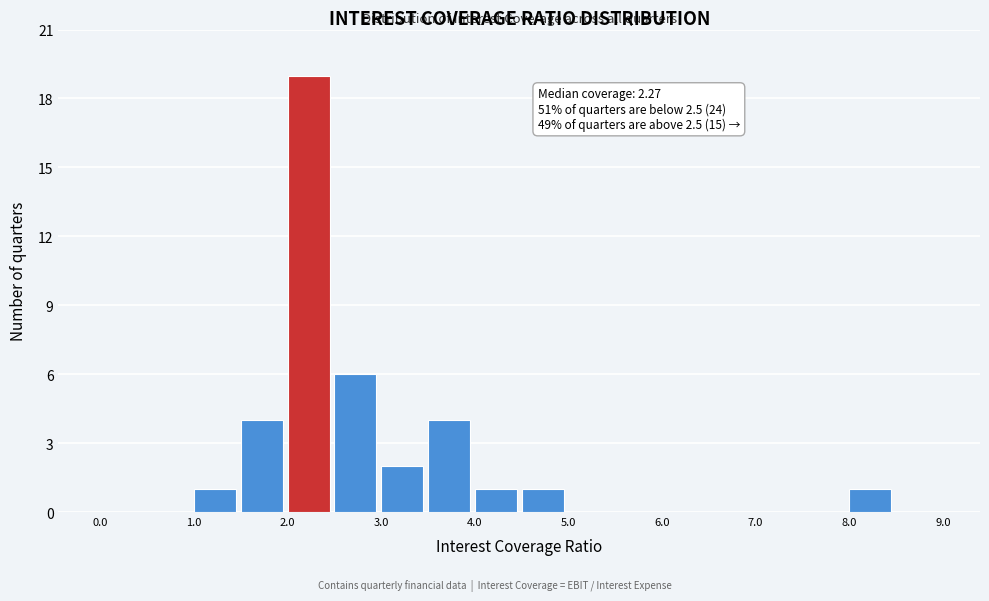

Over which range of the x-axis is the bar tallest?

2.0 to 2.5